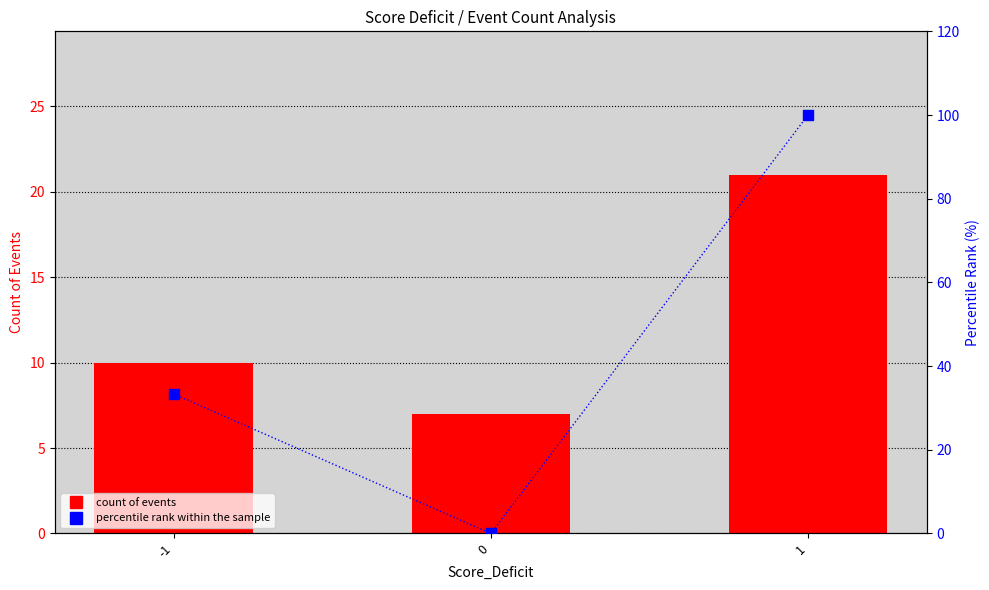

At how many categories does at least one series exceed 26?

2